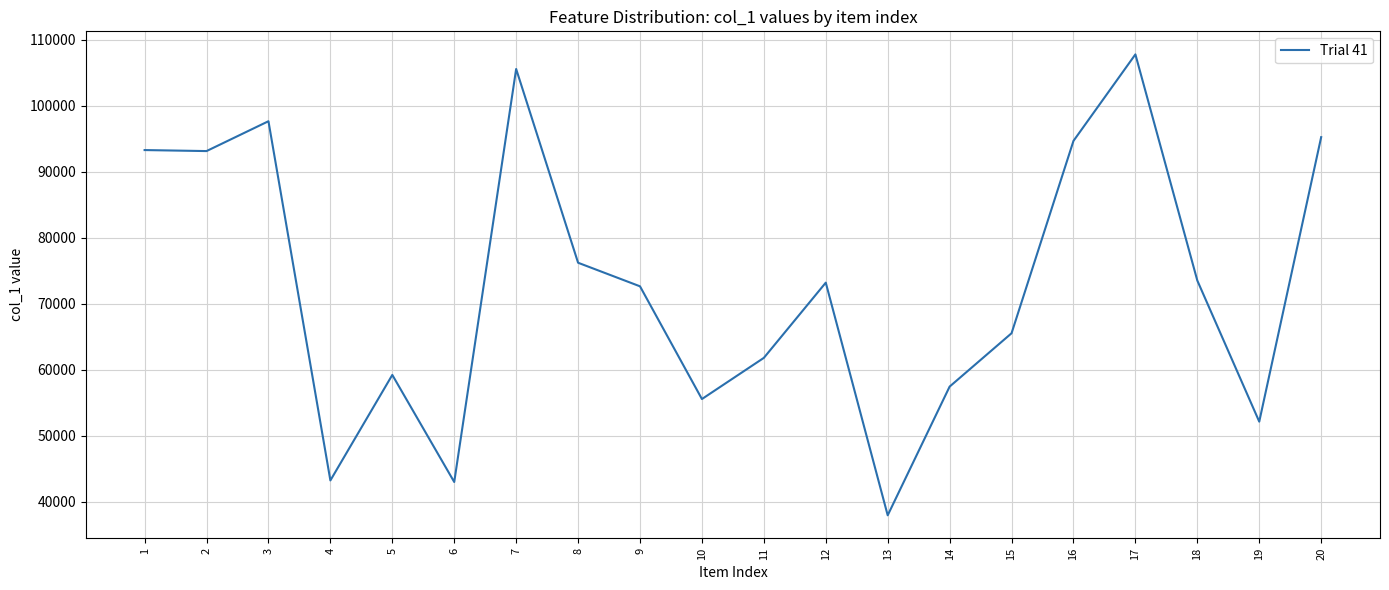

What is the difference between the second highest and second lowest values?

62581